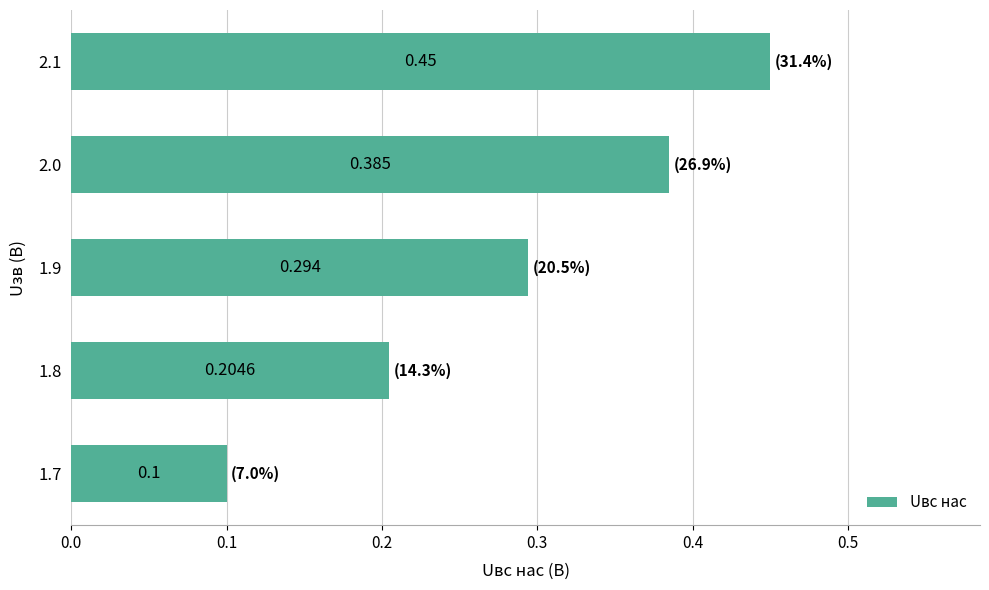

How many values are between 0 and 1?

5